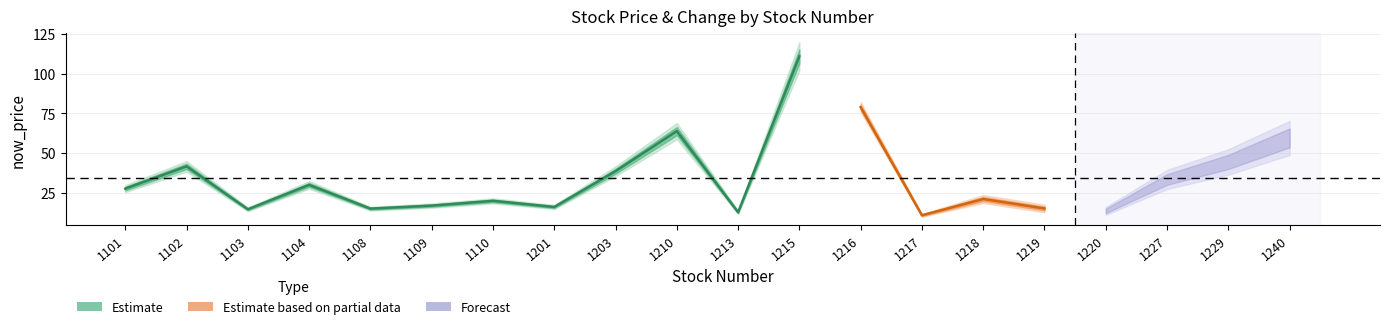

Which has a higher value, 1103 or 1108?

1108